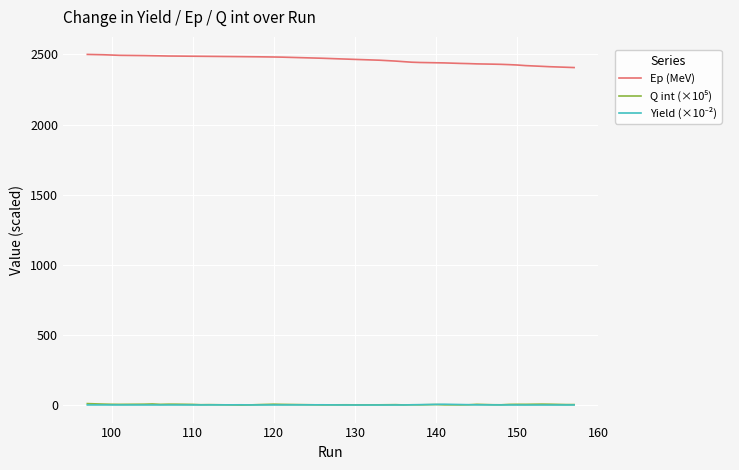

What is the highest value of the Ep (MeV) series?

2499.3